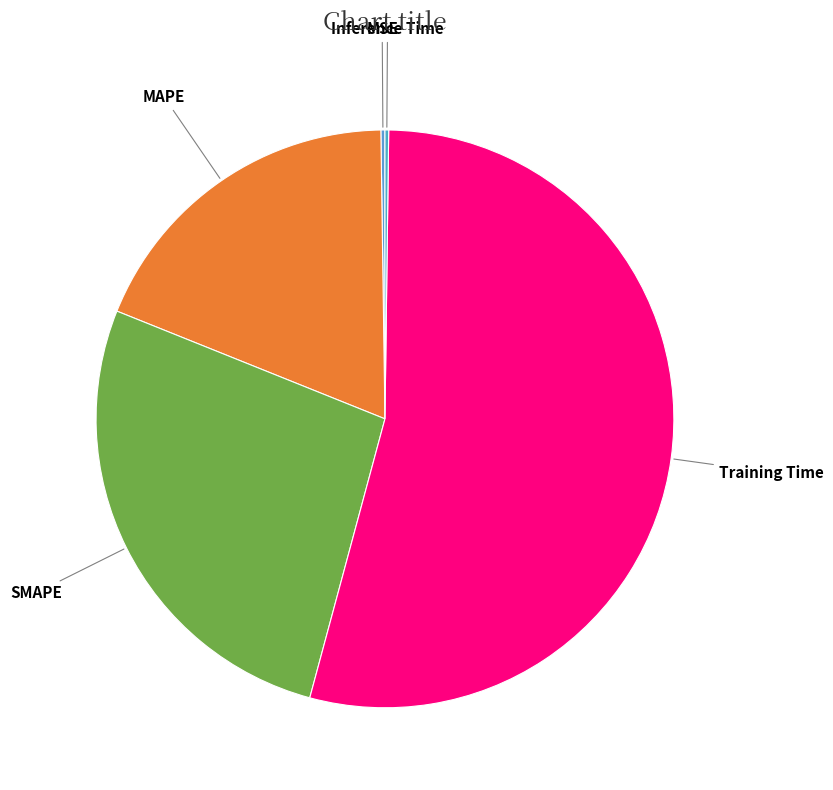

Approximately how many times larger is the value at MAPE compared to Training Time?

0.3